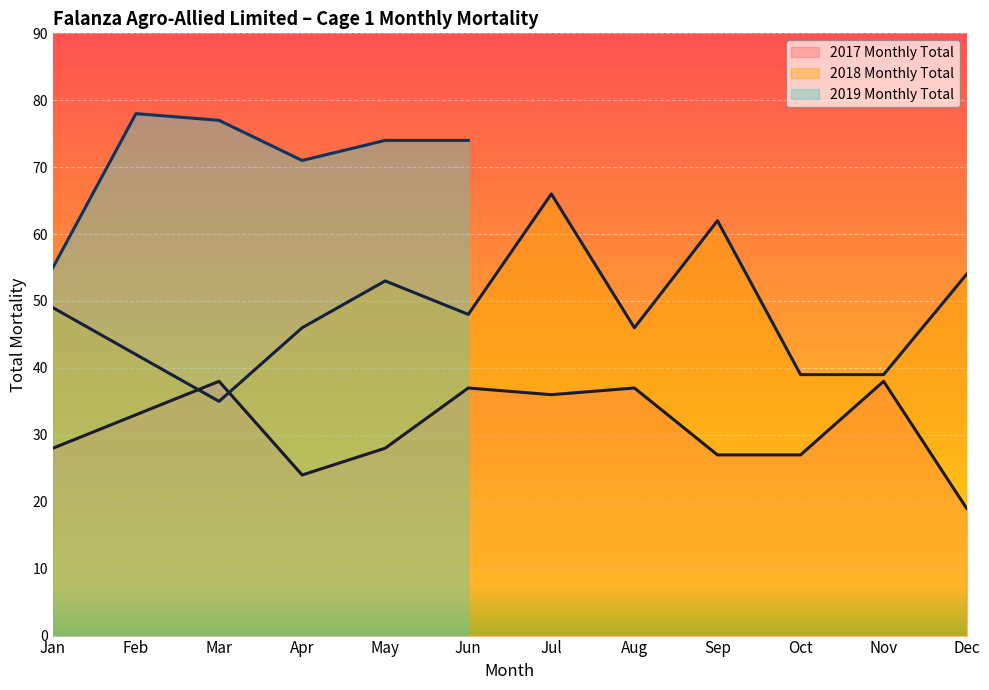

How many interior local peaks does the 2018 Monthly Total series have?

3